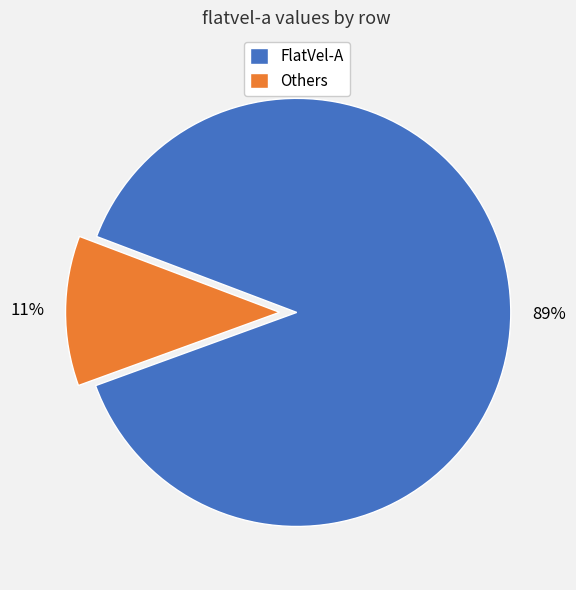

How many segments does this pie chart have?

2